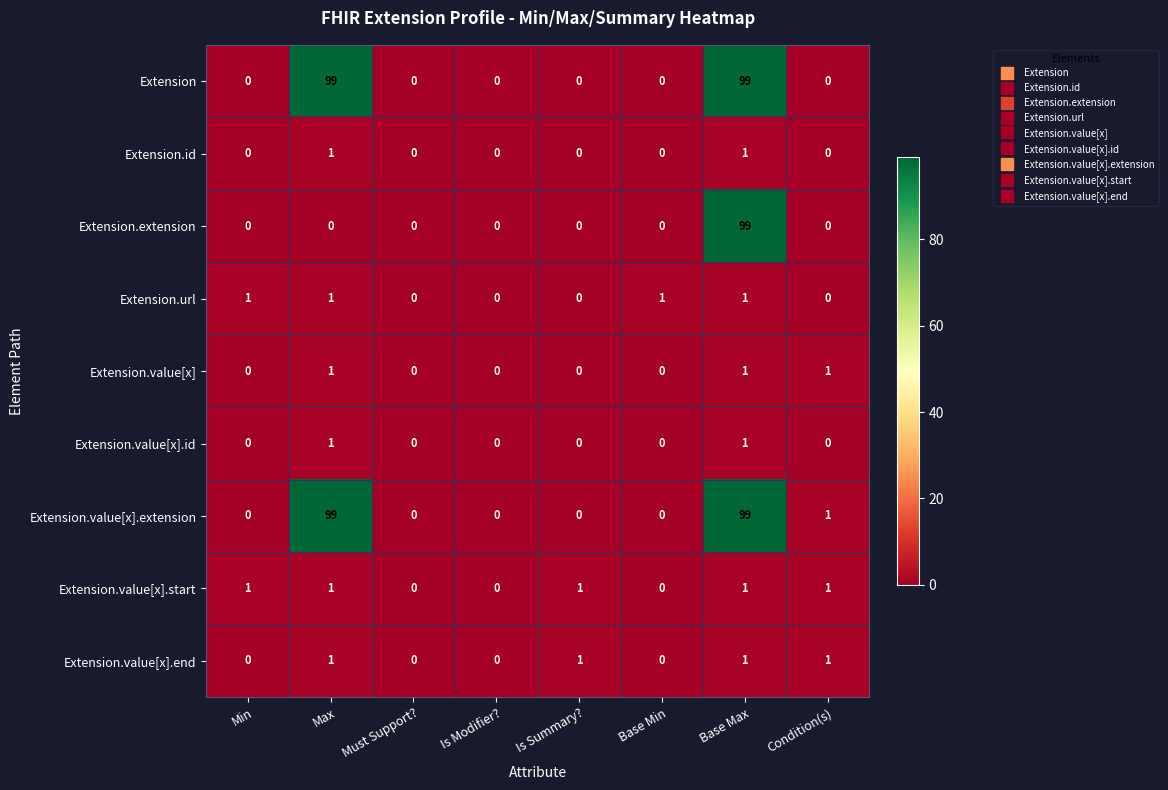

What is the sum of all Extension.value[x].extension values?

199